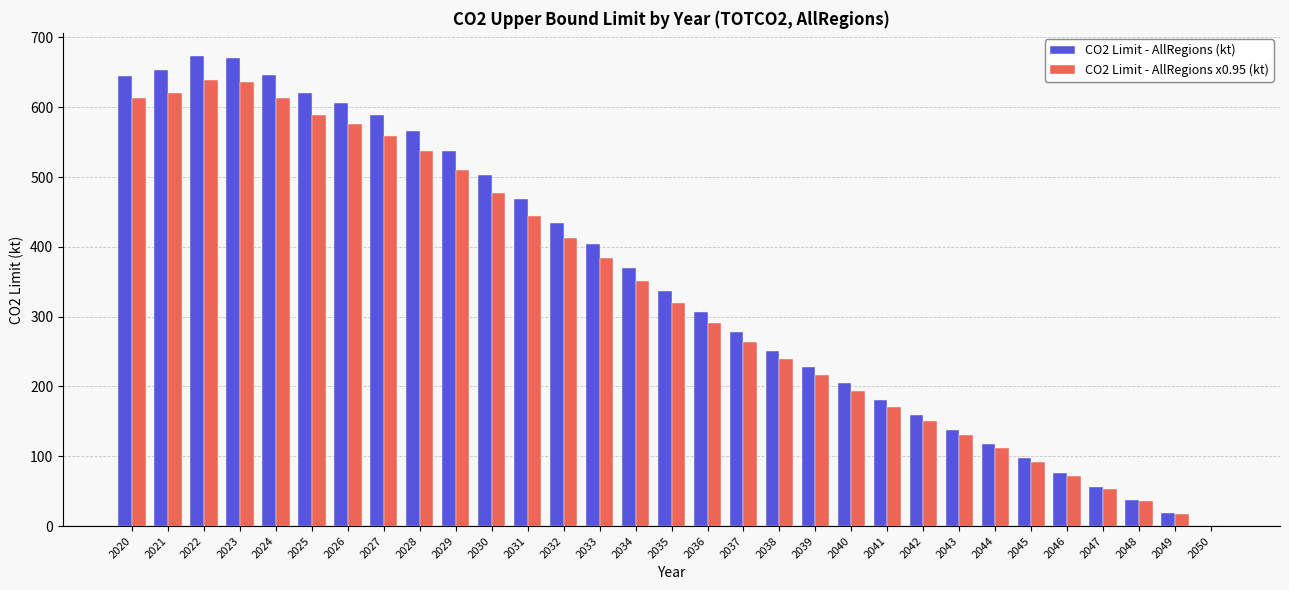

What are all the series names shown in the legend?

CO2 Limit - AllRegions (kt), CO2 Limit - AllRegions x0.95 (kt)